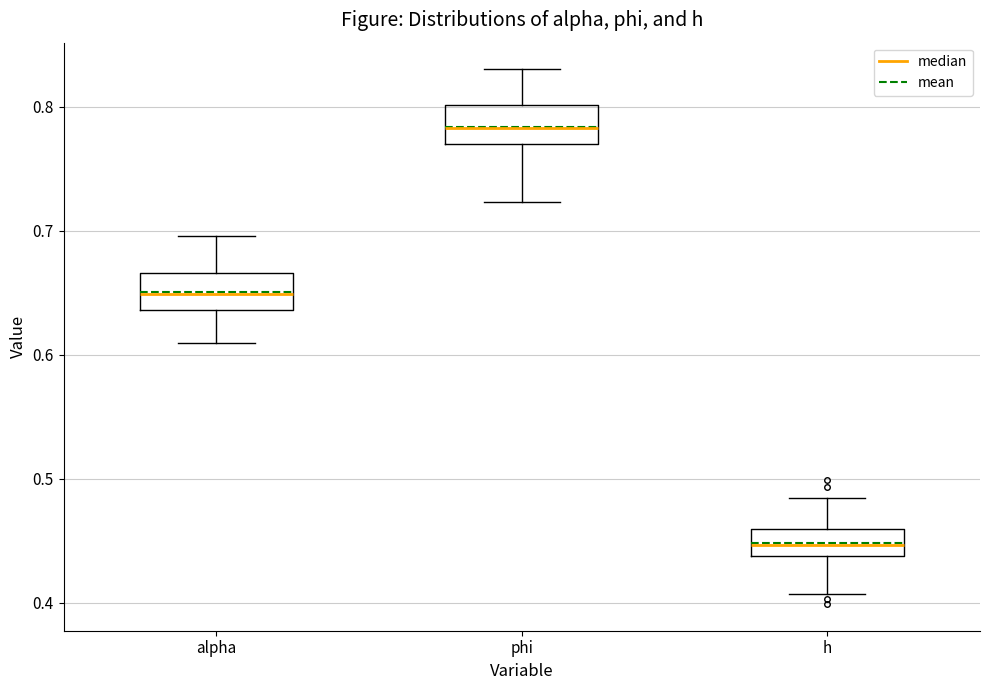

Which box has the highest median line?

phi